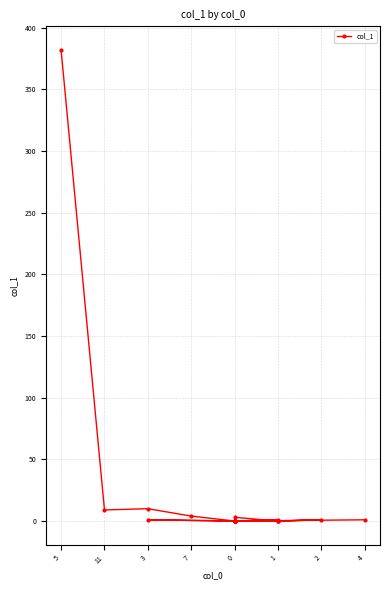

The value at 5 is 382. True or false?

True